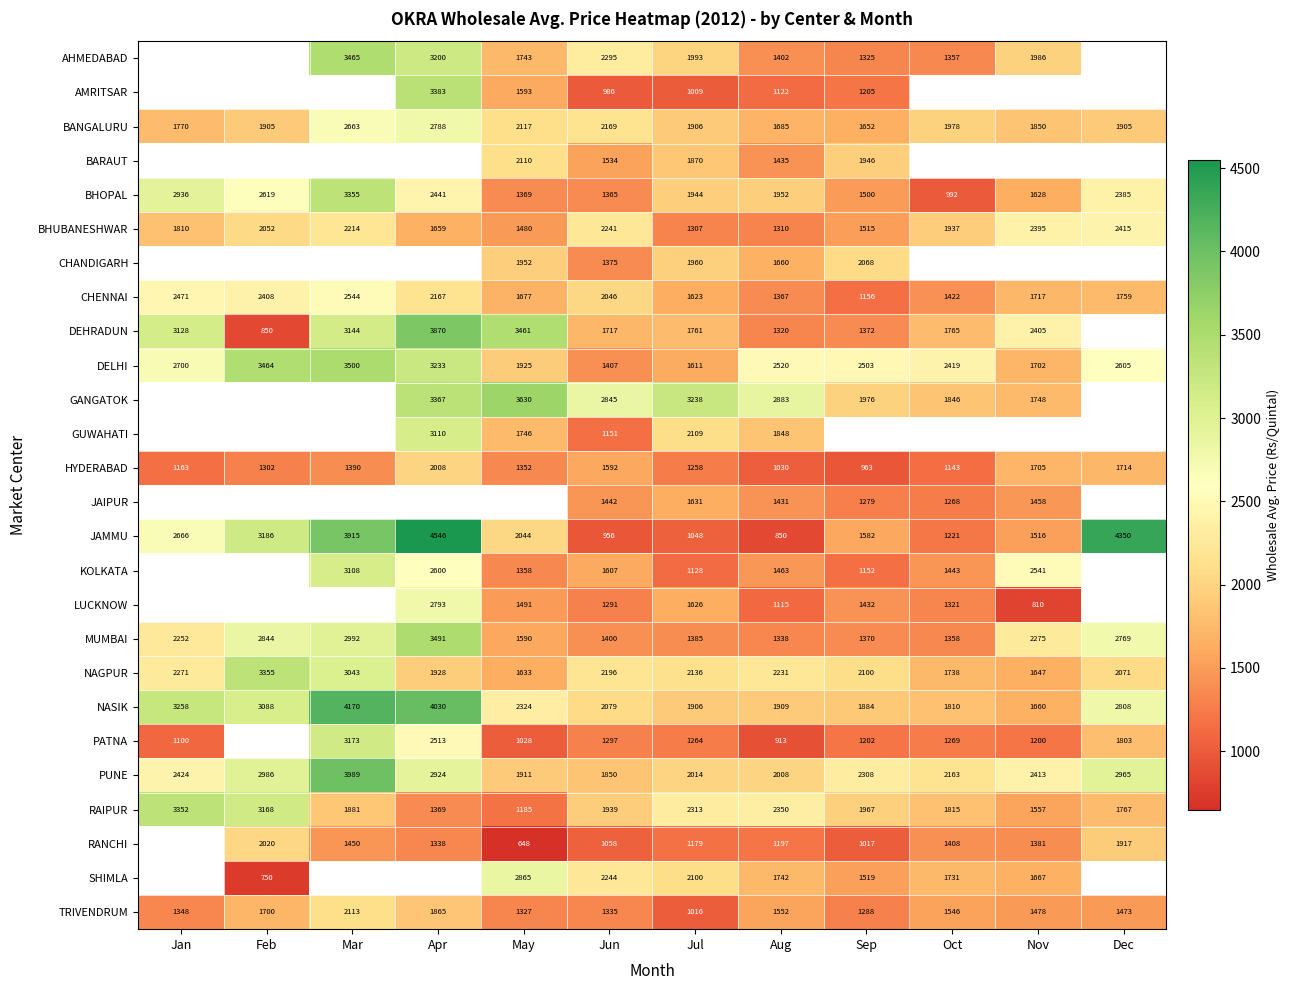

Where does the BANGALURU series first go above 1906?

Mar